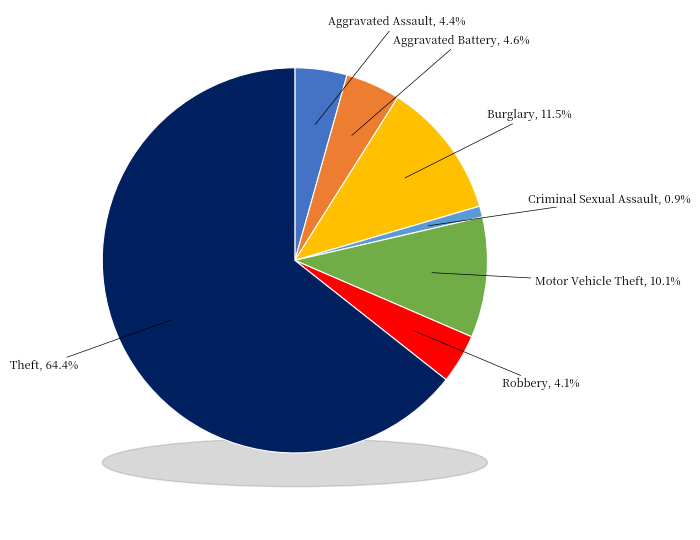

What percentage is the Aggravated Assault slice, to the nearest percent?

4%